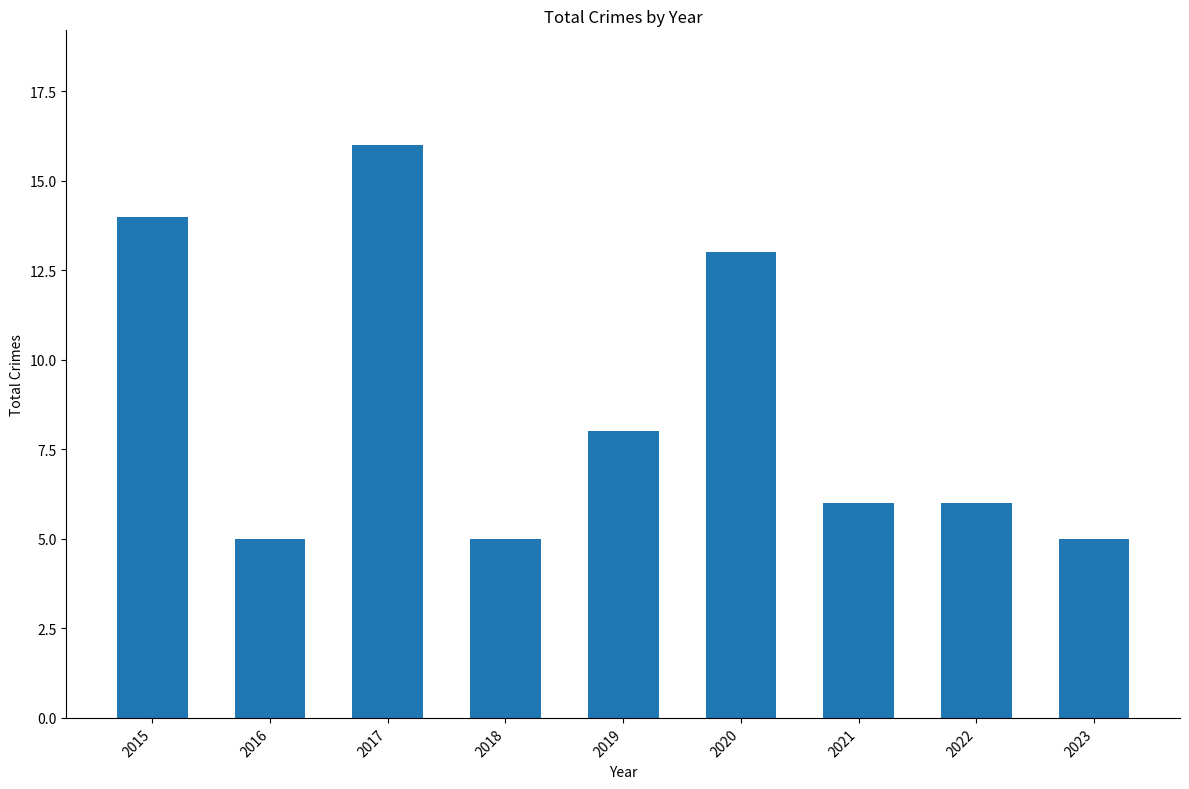

What is the value of the 4th bar from the left?

5